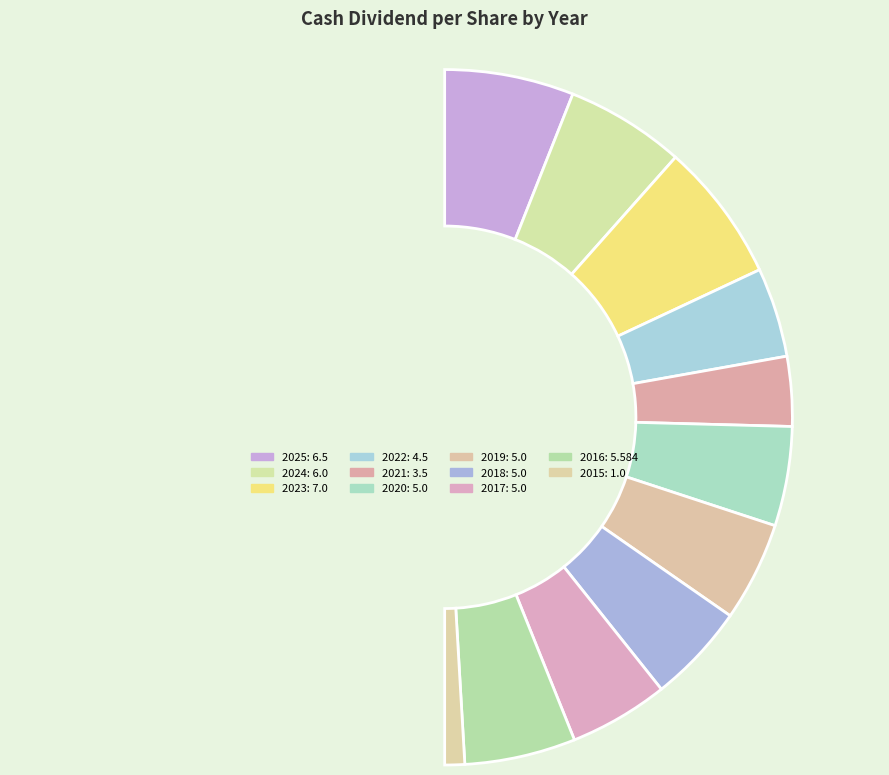

What percentage is the 2015 slice, to the nearest percent?

2%